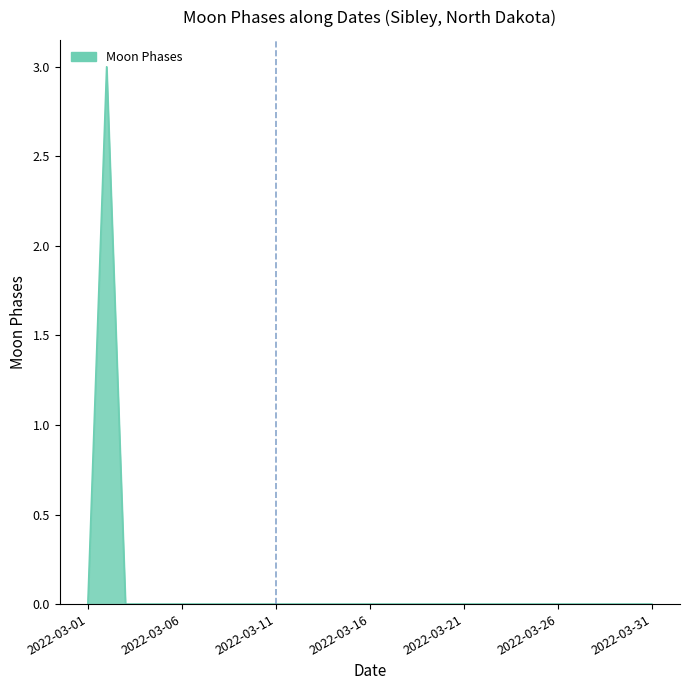

What is the difference between the maximum and minimum values?

3